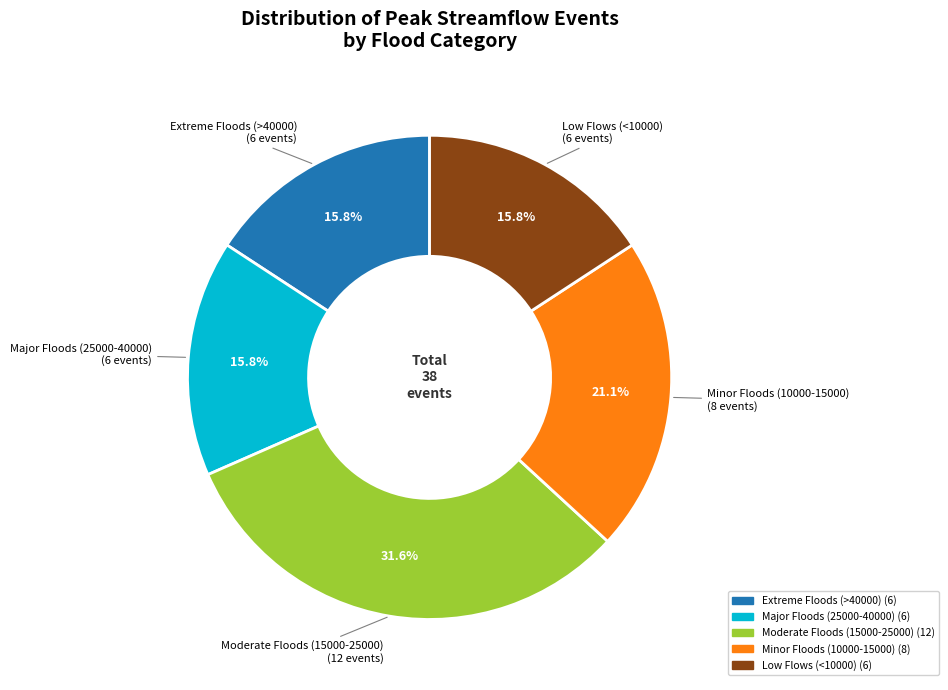

Is there any slice that represents more than half of the pie?

No